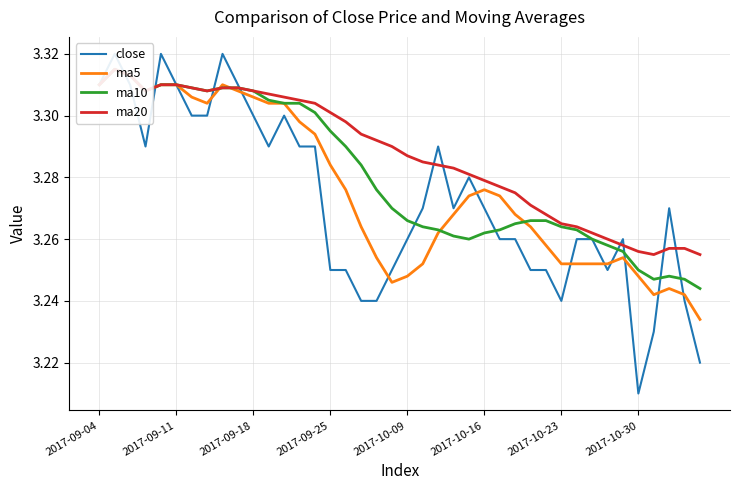

The ma10 series shows 3.2 at 37. True or false?

True